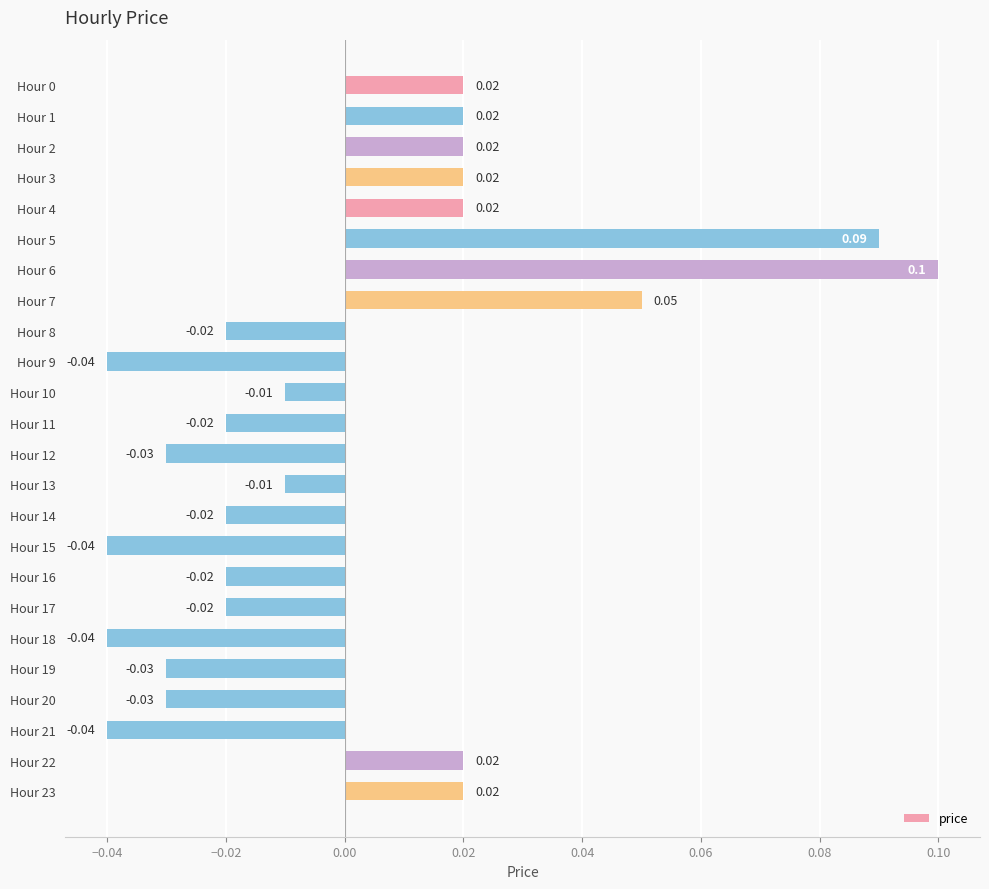

What is the maximum value shown in the chart?

0.1